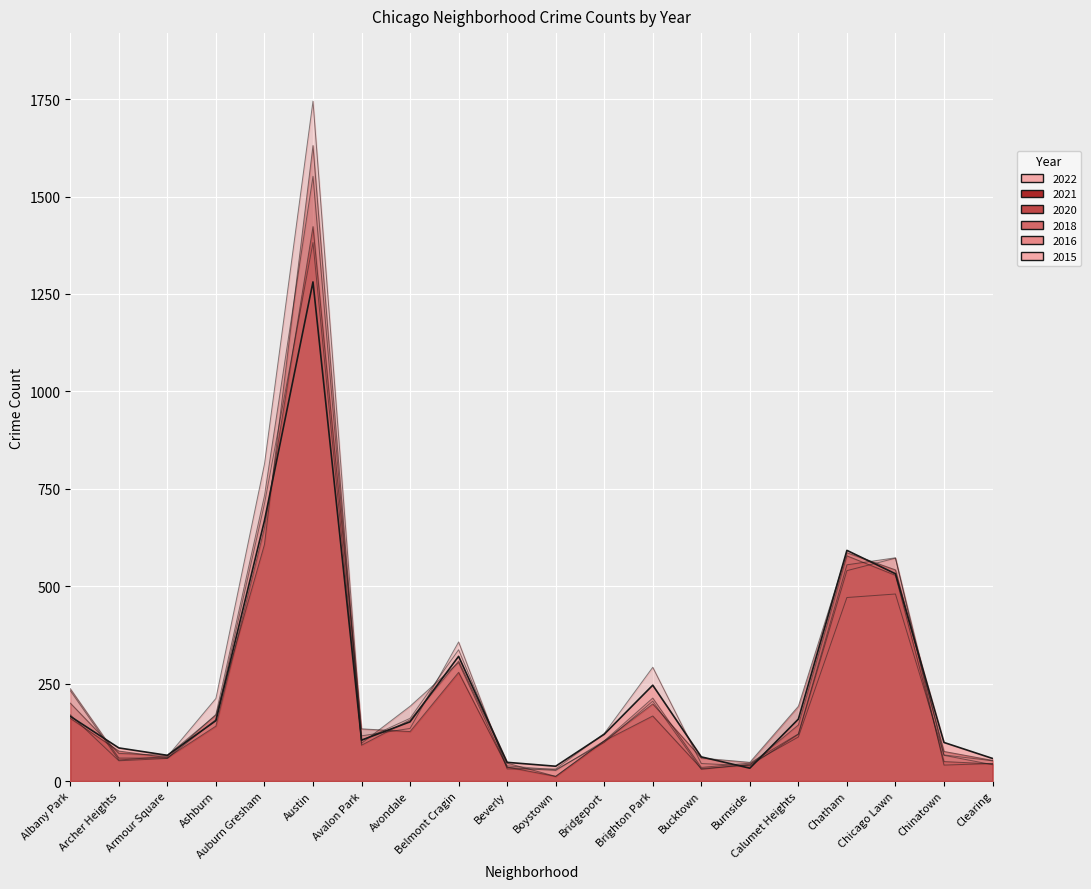

How many data points in 2018 are above 121?

9